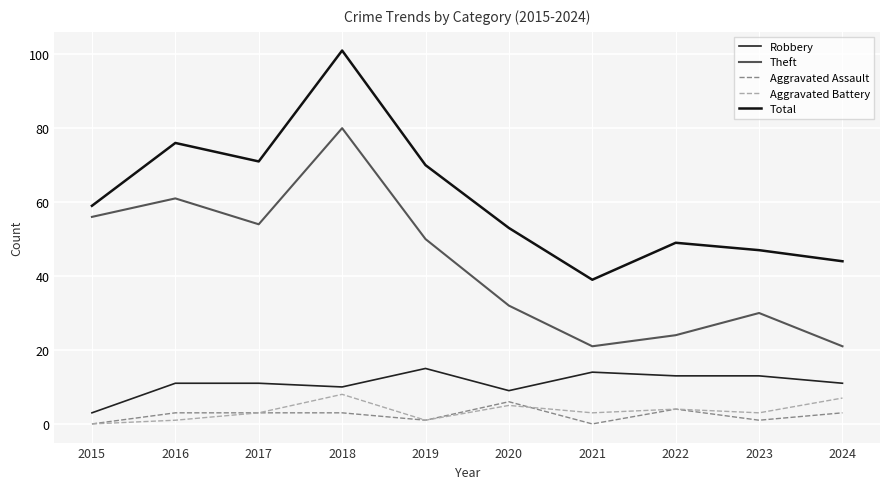

Reading left to right, extract all data points from this chart.

Robbery: 3	11	11	10	15	9	14	13	13	11
Theft: 56	61	54	80	50	32	21	24	30	21
Aggravated Assault: 0	3	3	3	1	6	0	4	1	3
Aggravated Battery: 0	1	3	8	1	5	3	4	3	7
Total: 59	76	71	101	70	53	39	49	47	44